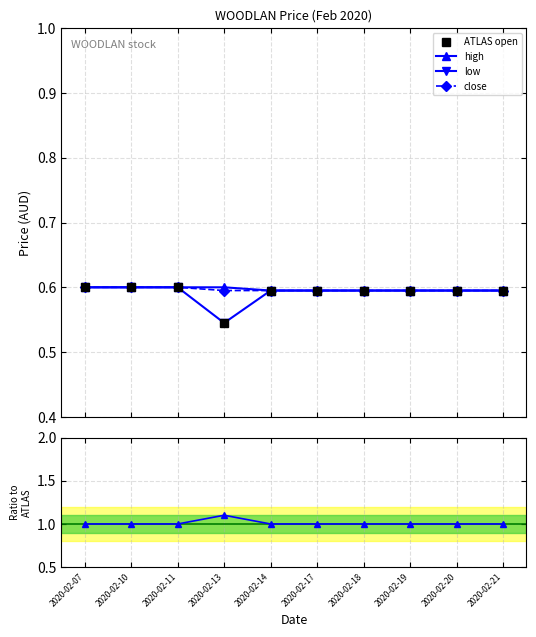

What is the difference between the maximum and minimum values in the low series?

0.1